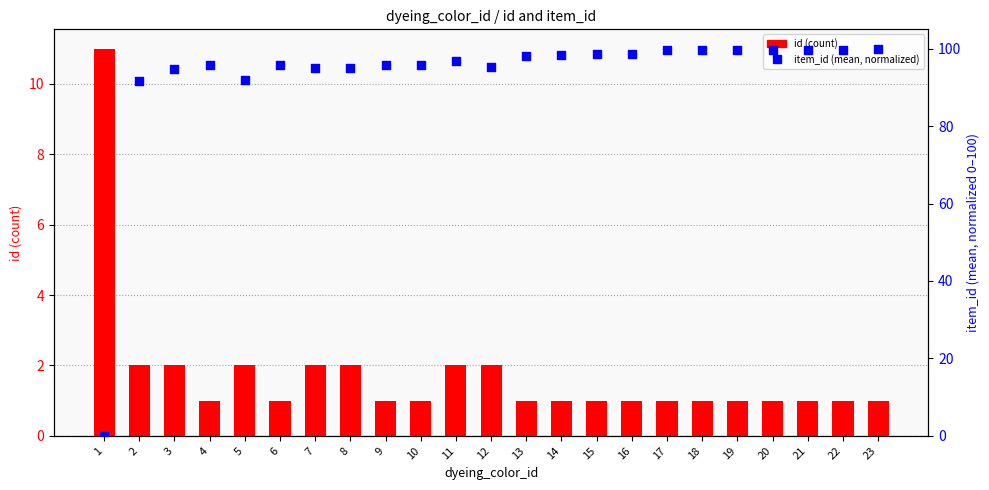

Which series has the largest total across all categories?

item_id (mean, normalized)